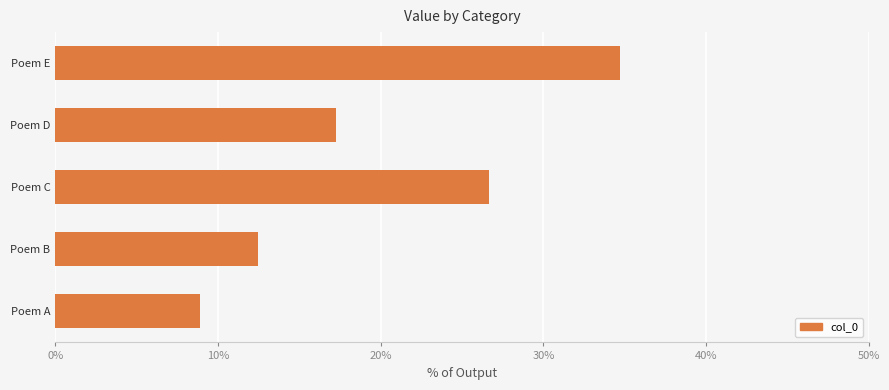

Reading bottom to top, list all the values displayed in this chart.

Poem A=8.9	Poem B=12.5	Poem C=26.7	Poem D=17.3	Poem E=34.7